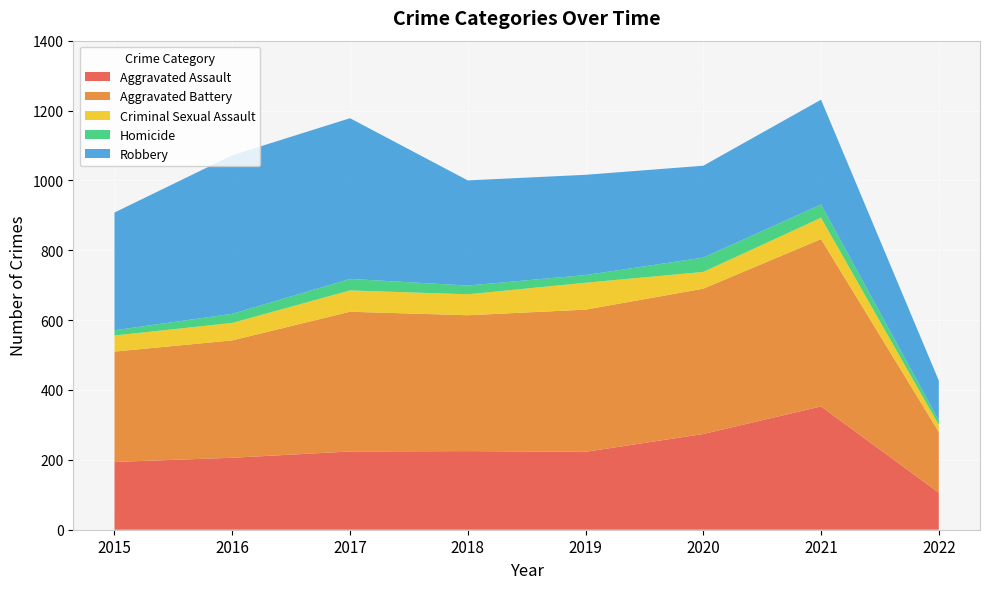

Reading right to left, what are all the values shown in this chart?

Aggravated Assault: 2022=106	2021=353	2020=274	2019=223	2018=225	2017=224	2016=206	2015=194
Aggravated Battery: 2022=174	2021=479	2020=416	2019=407	2018=389	2017=400	2016=336	2015=316
Criminal Sexual Assault: 2022=20	2021=61	2020=48	2019=77	2018=60	2017=61	2016=50	2015=46
Homicide: 2022=13	2021=38	2020=41	2019=22	2018=25	2017=33	2016=26	2015=15
Robbery: 2022=114	2021=300	2020=263	2019=287	2018=301	2017=460	2016=454	2015=337